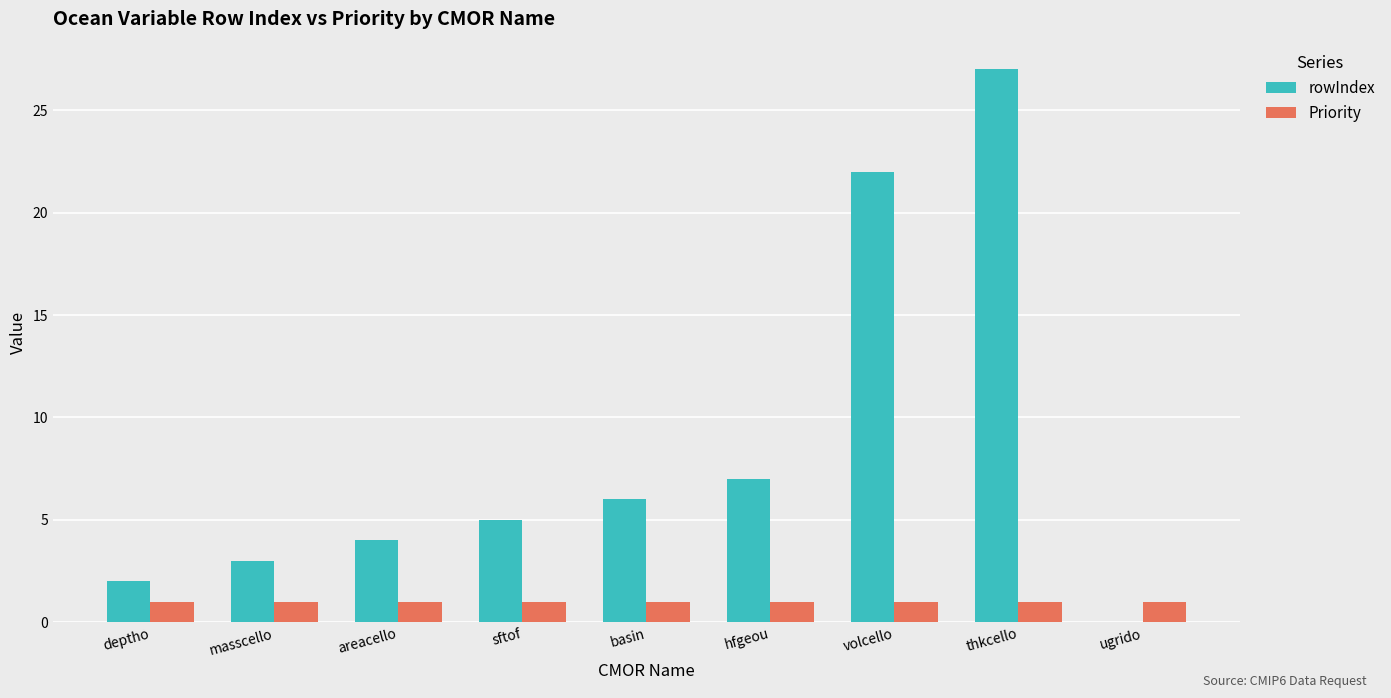

Does the chart contain stacked bars?

No